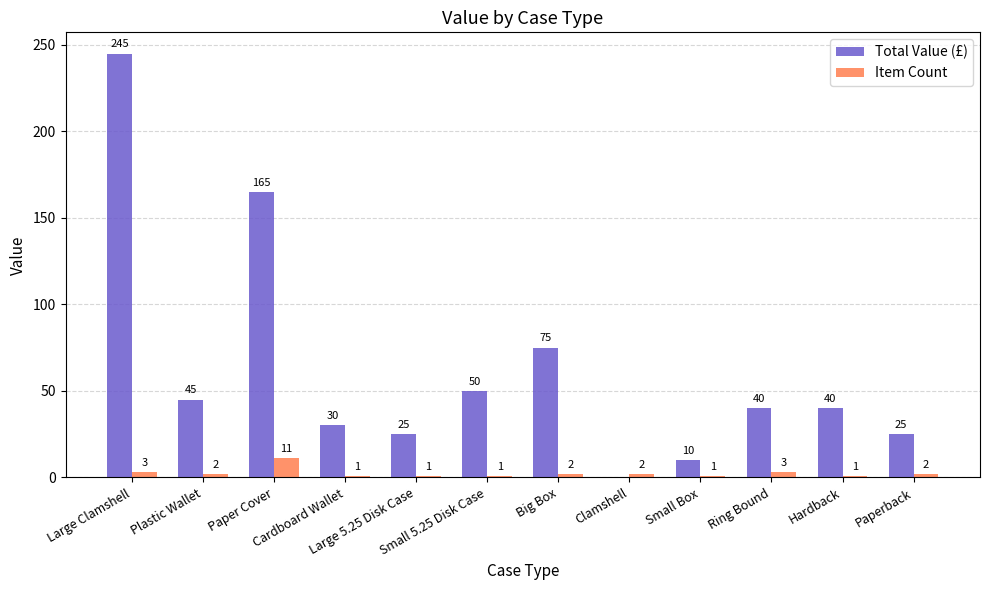

What is the total value across all series at Hardback?

41